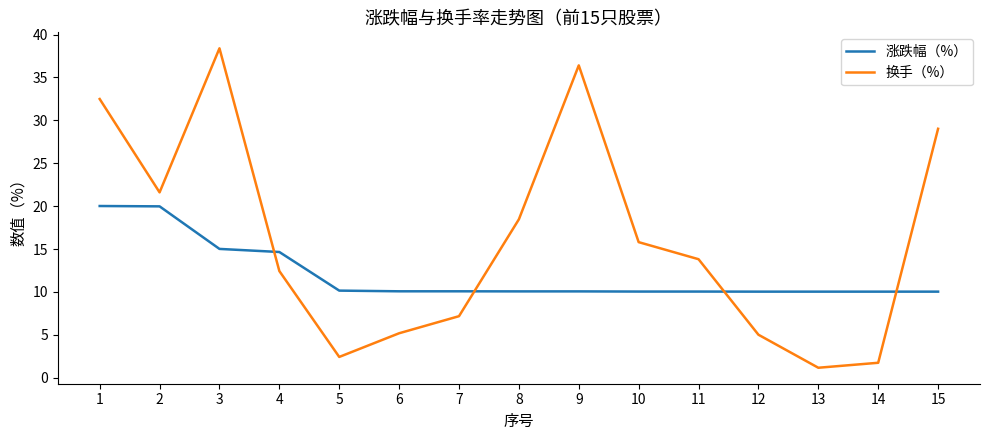

Count the number of data series in this chart.

2